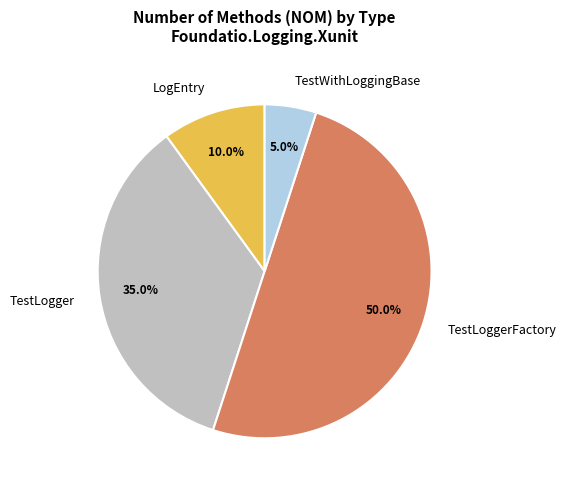

How many segments does this pie chart have?

4